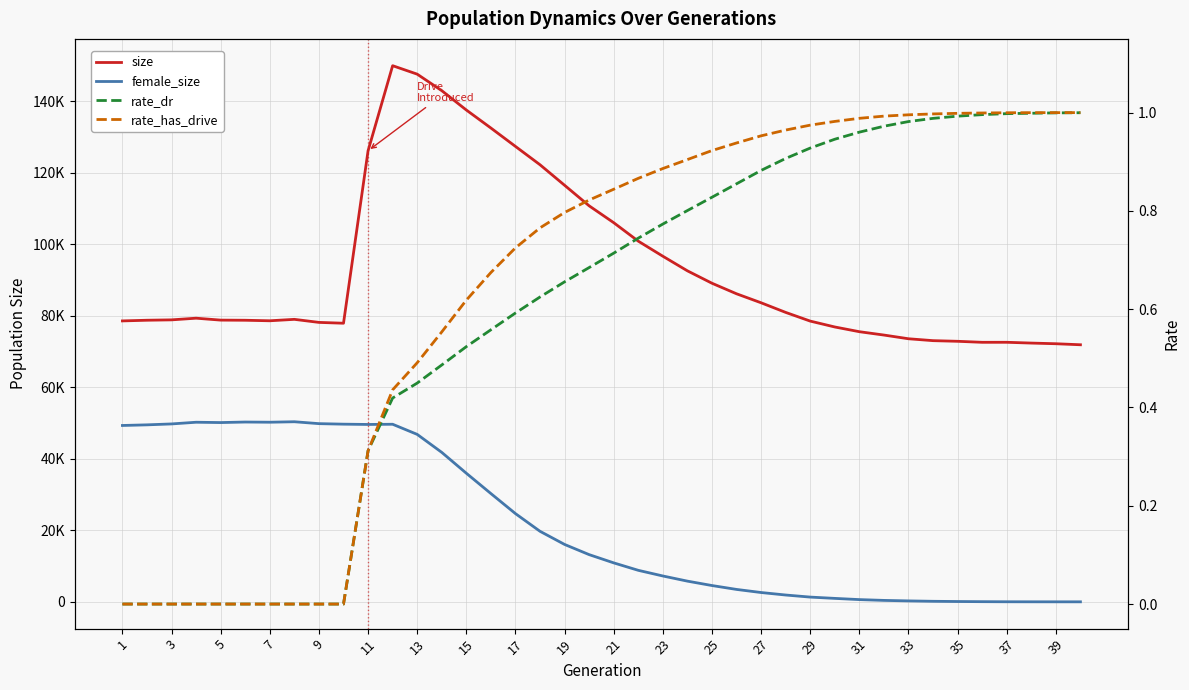

How many interior local peaks does the female_size series have?

4